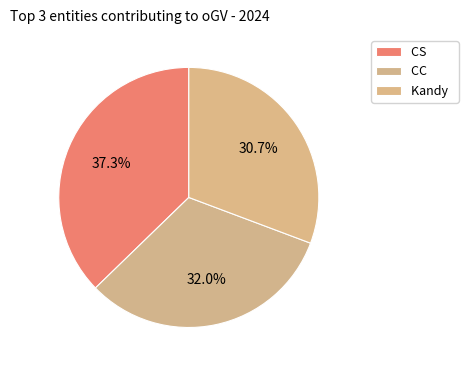

How many segments does this pie chart have?

3